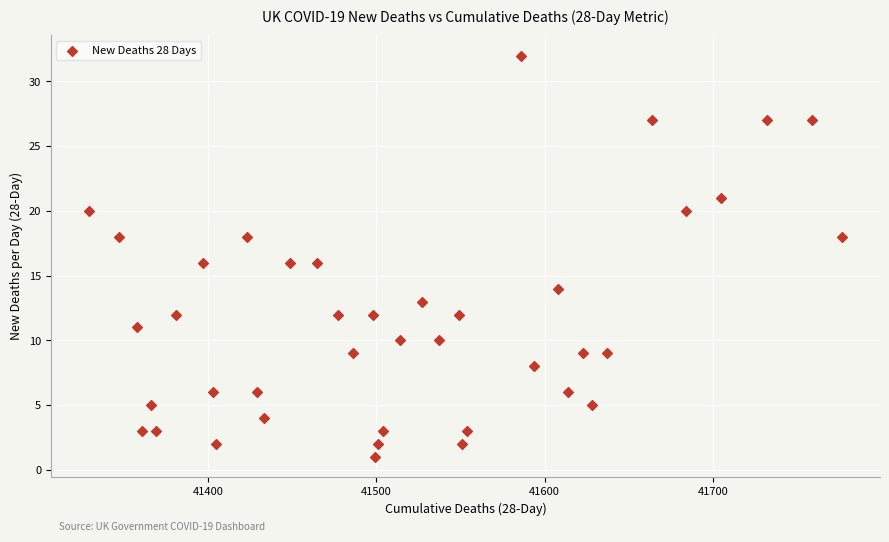

What is the range of Y values (max minus min)?

31